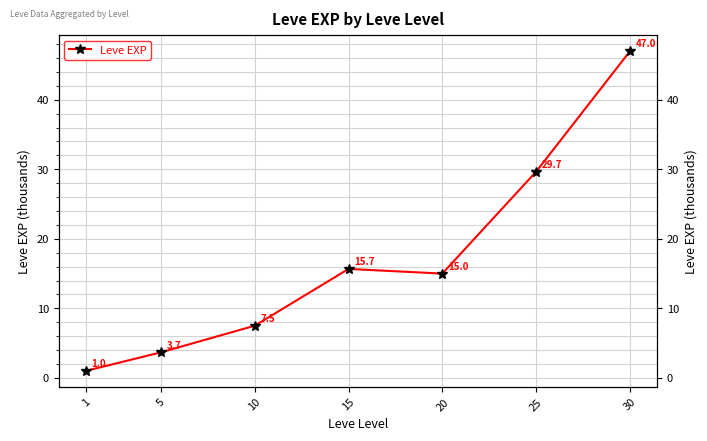

What is the value of the 4th point from the left?

15.7